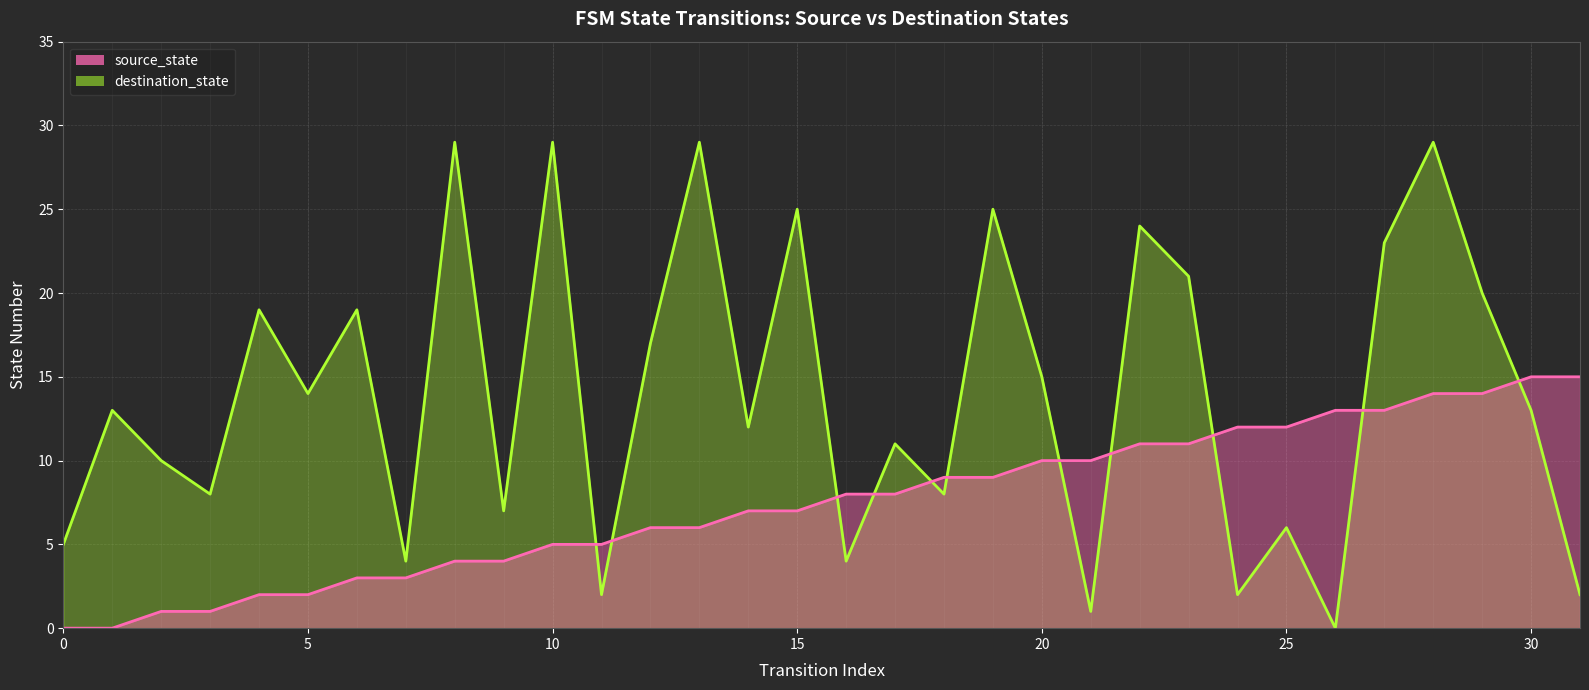

What is the label of the 31st point from the left?

30